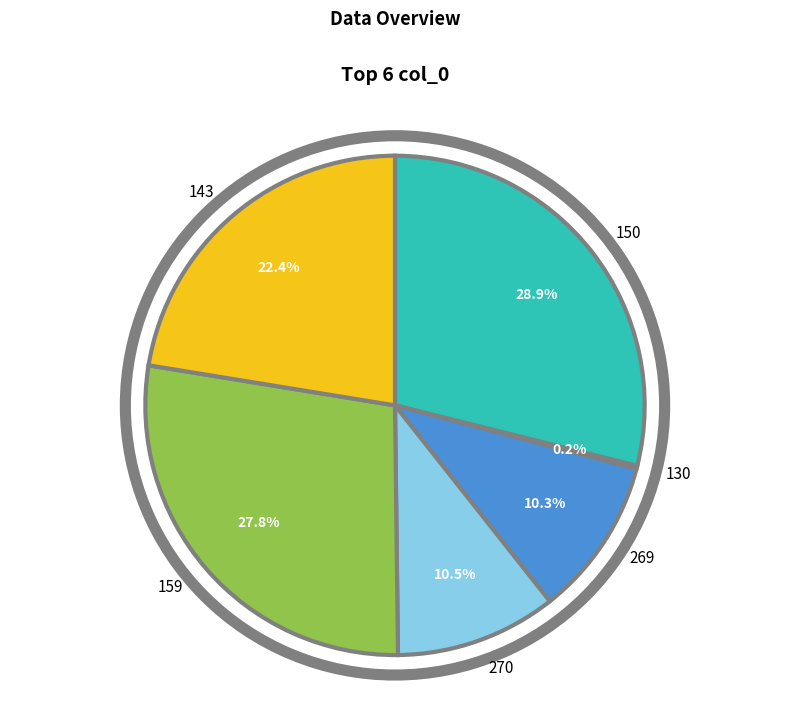

Which slice is the largest?

150